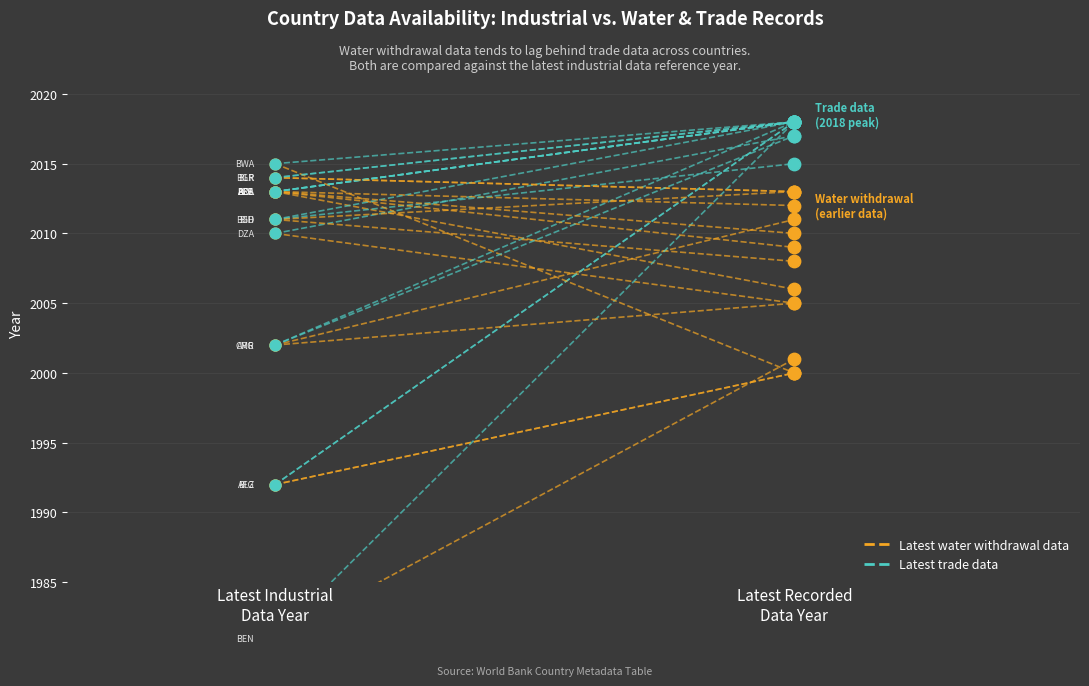

Which series reaches the maximum Y coordinate?

Latest trade data